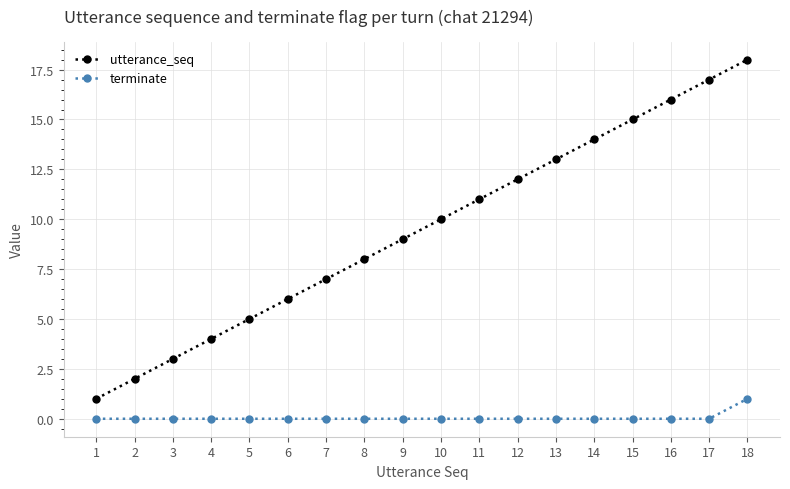

At which label does utterance_seq reach its peak?

18